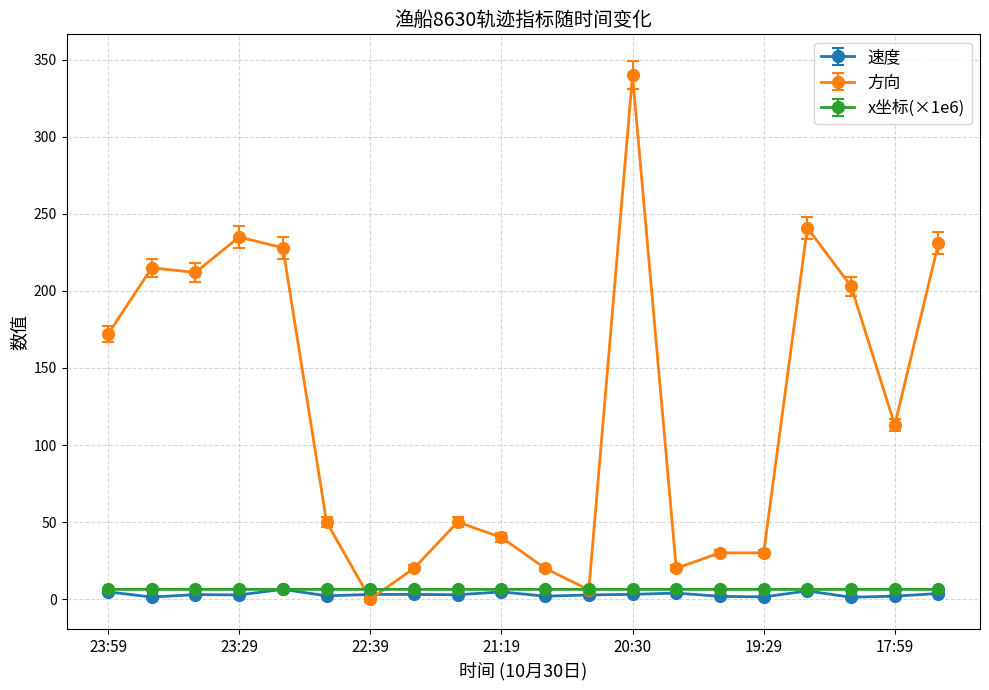

True or false: 方向 has more than 1 interior local peaks.

True